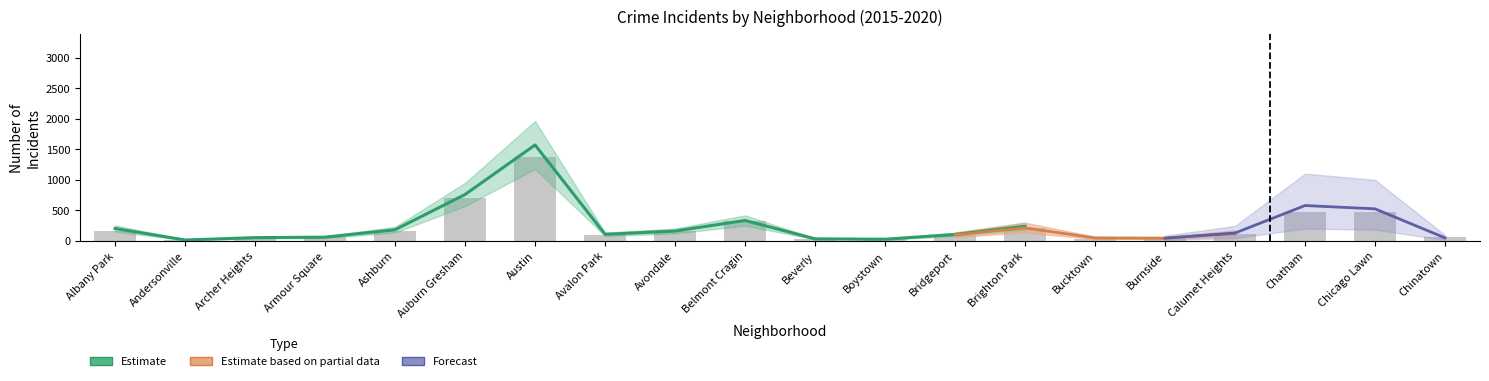

What value does the 2020 series have at Chinatown?

49